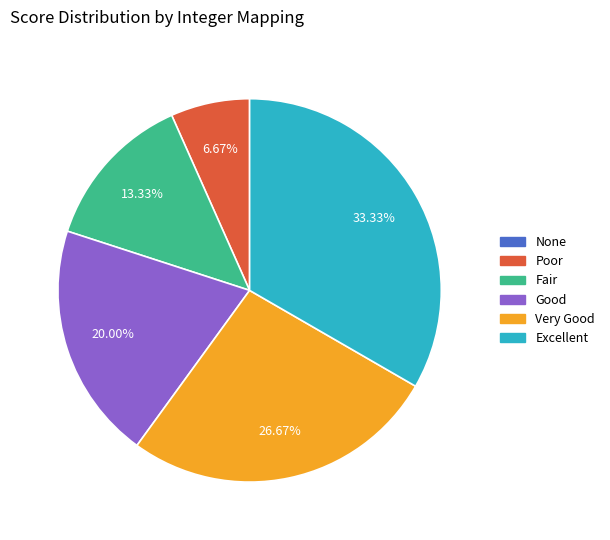

Which category has the biggest portion of the pie?

Excellent